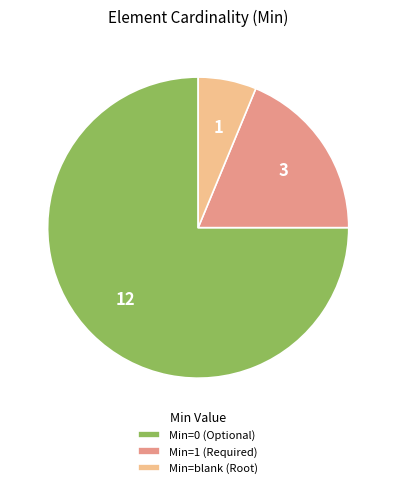

Count the number of slices in the pie.

3